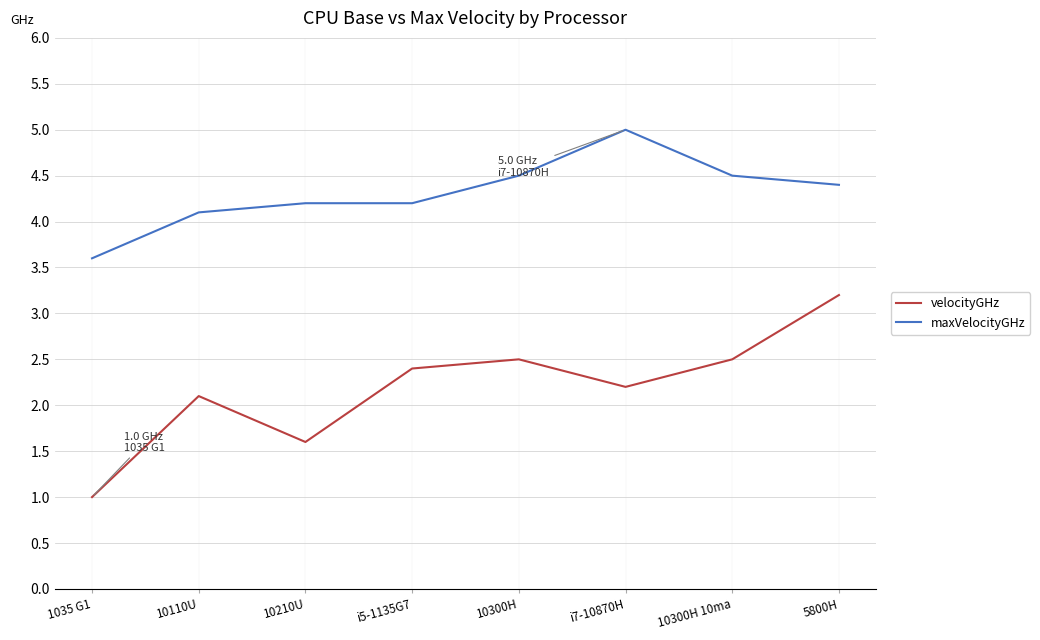

Rank the series by their maximum value, from highest to lowest.

maxVelocityGHz, velocityGHz